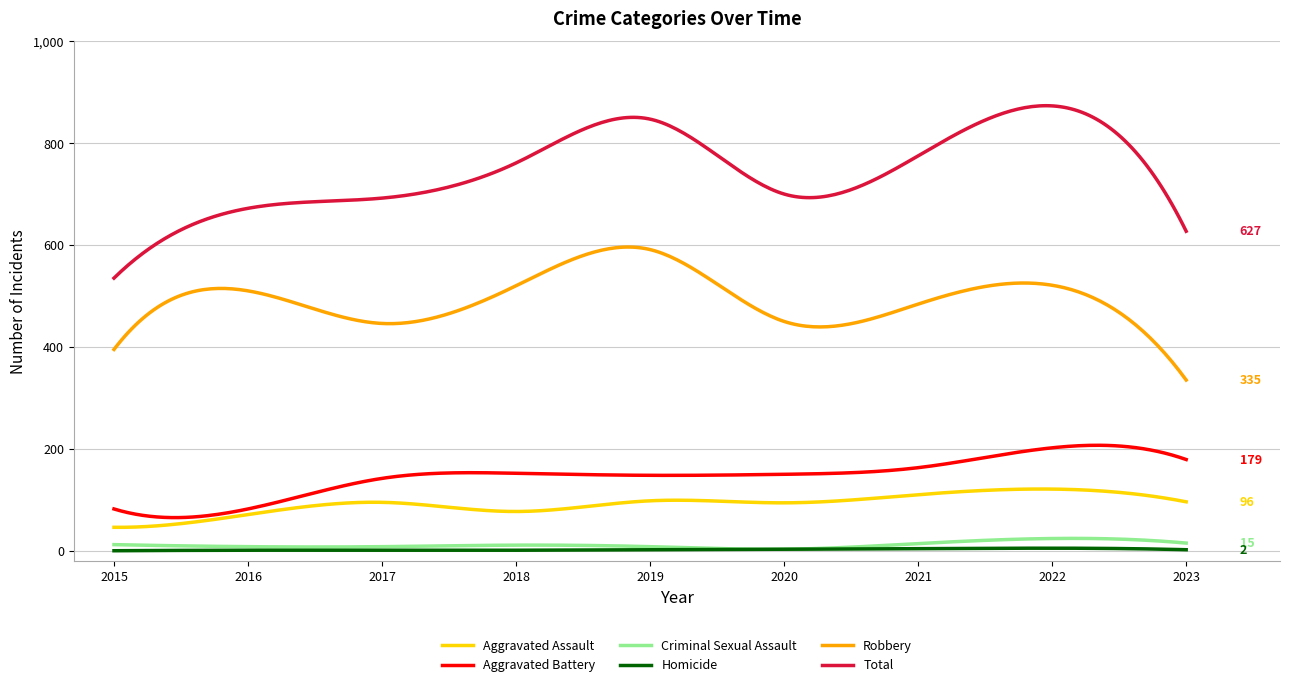

Which series has the largest range (max minus min)?

Total